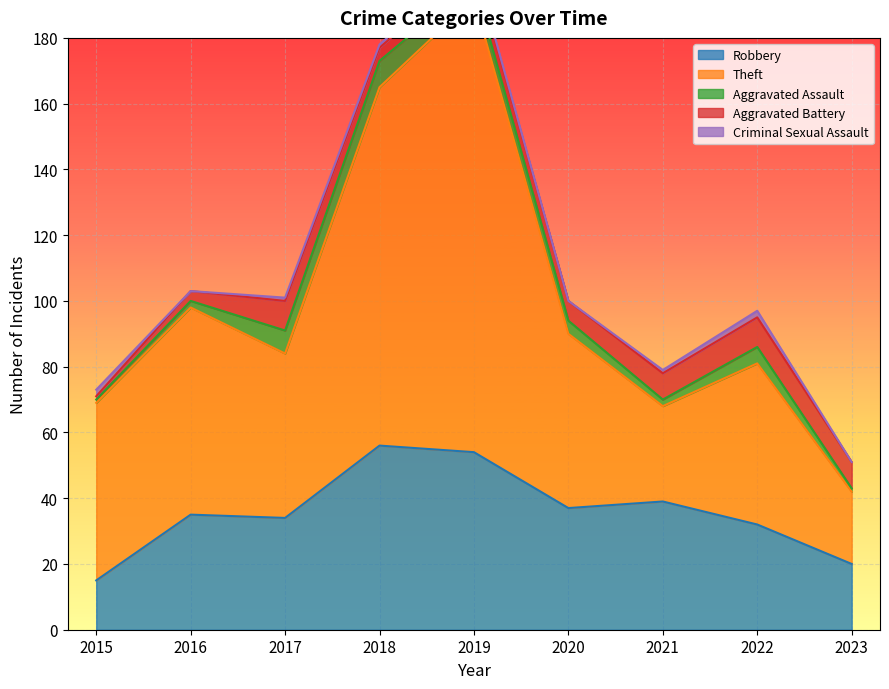

Where is the first local maximum for Robbery?

2016